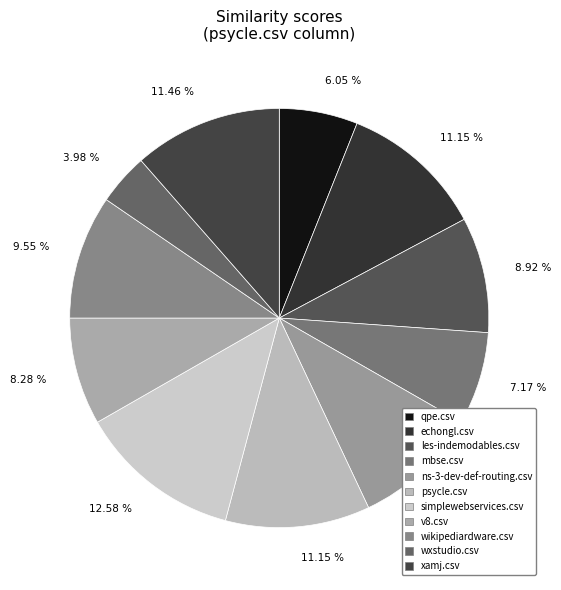

Which has a higher value, les-indemodables.csv or qpe.csv?

les-indemodables.csv